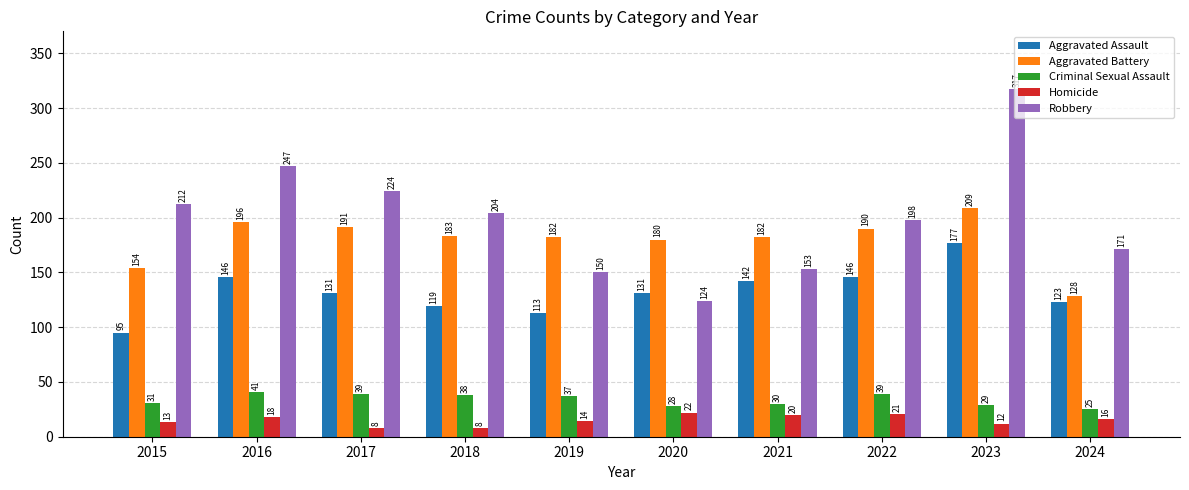

Count the number of data series in this chart.

5